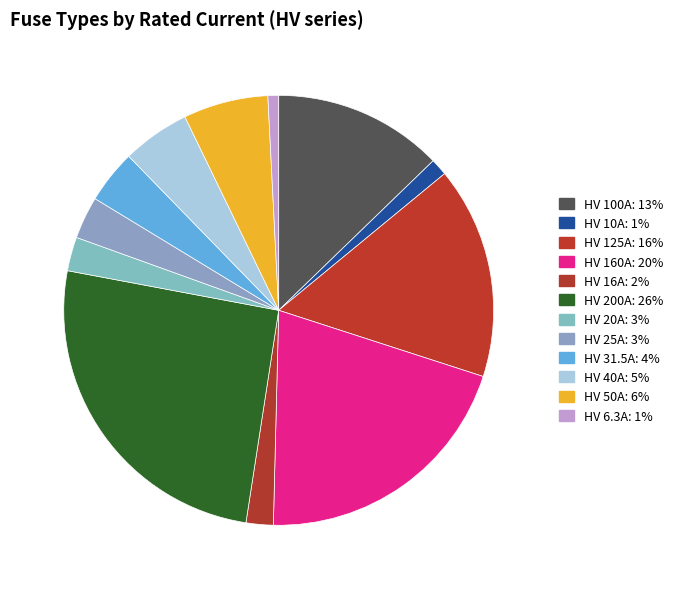

To the nearest percent, what is the average slice percentage?

8%